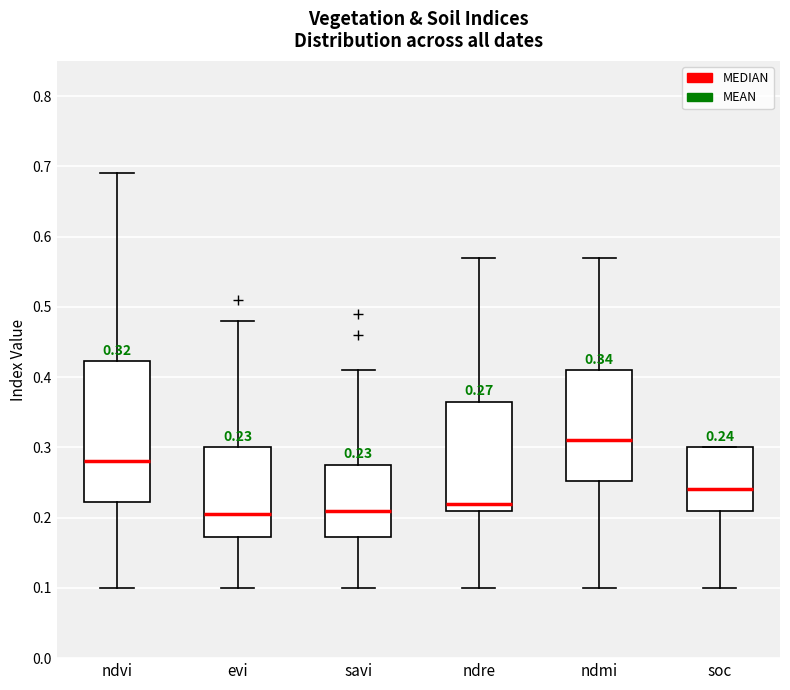

Which box's median line is the highest?

ndmi